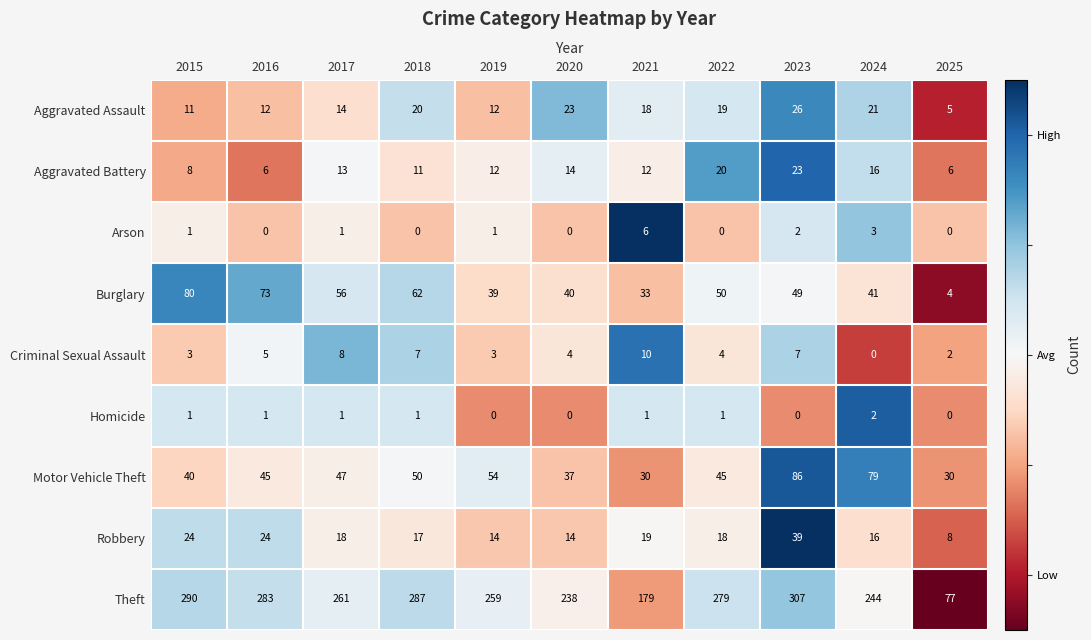

What is the greatest value displayed?

307